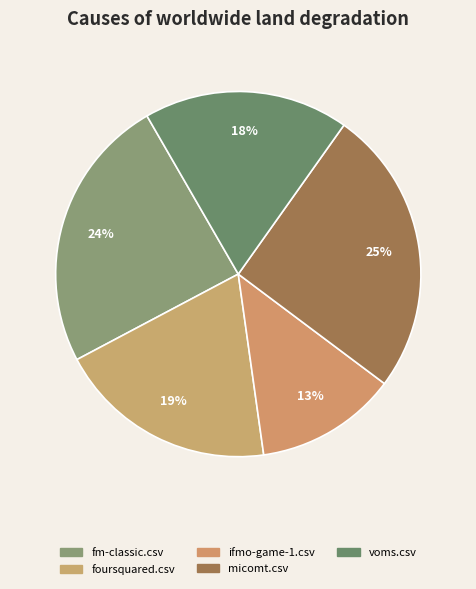

Is fm-classic.csv the majority of the pie?

No